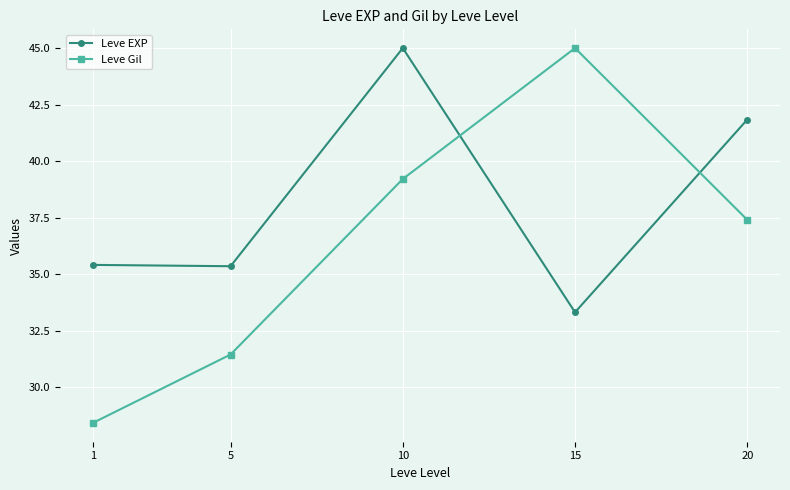

Which category has the lowest value in the Leve EXP series?

15